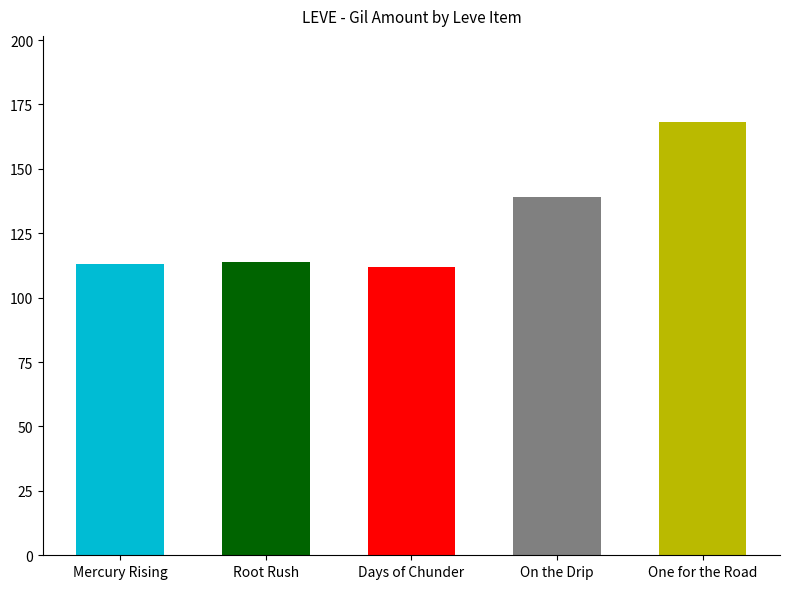

What is the sum of all values?

646